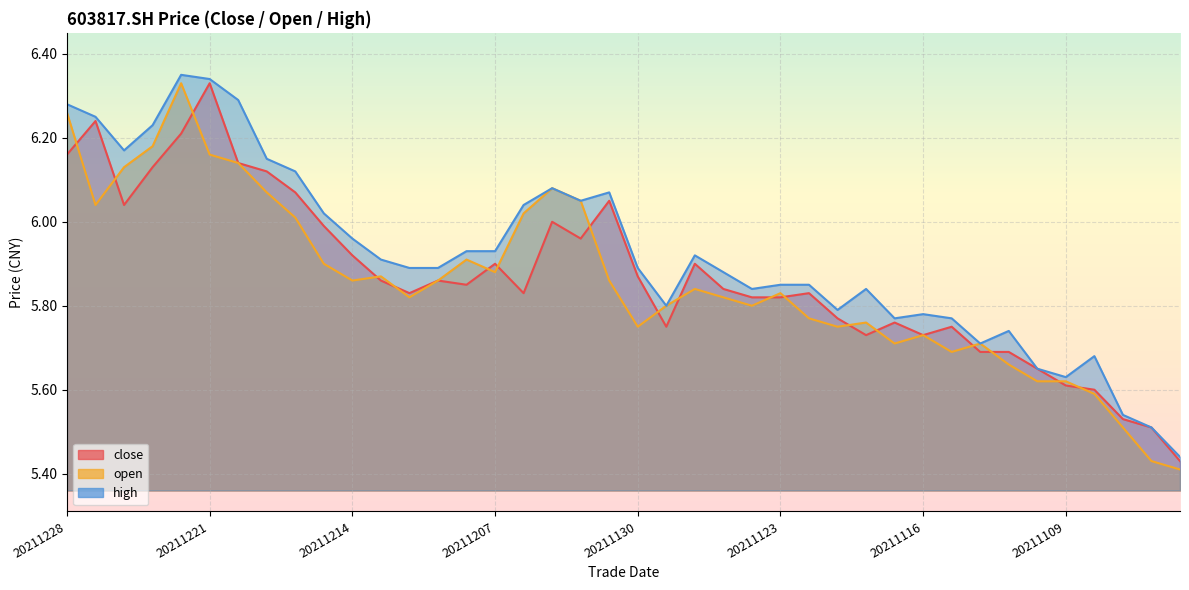

True or false: open and close intersect in this chart.

True